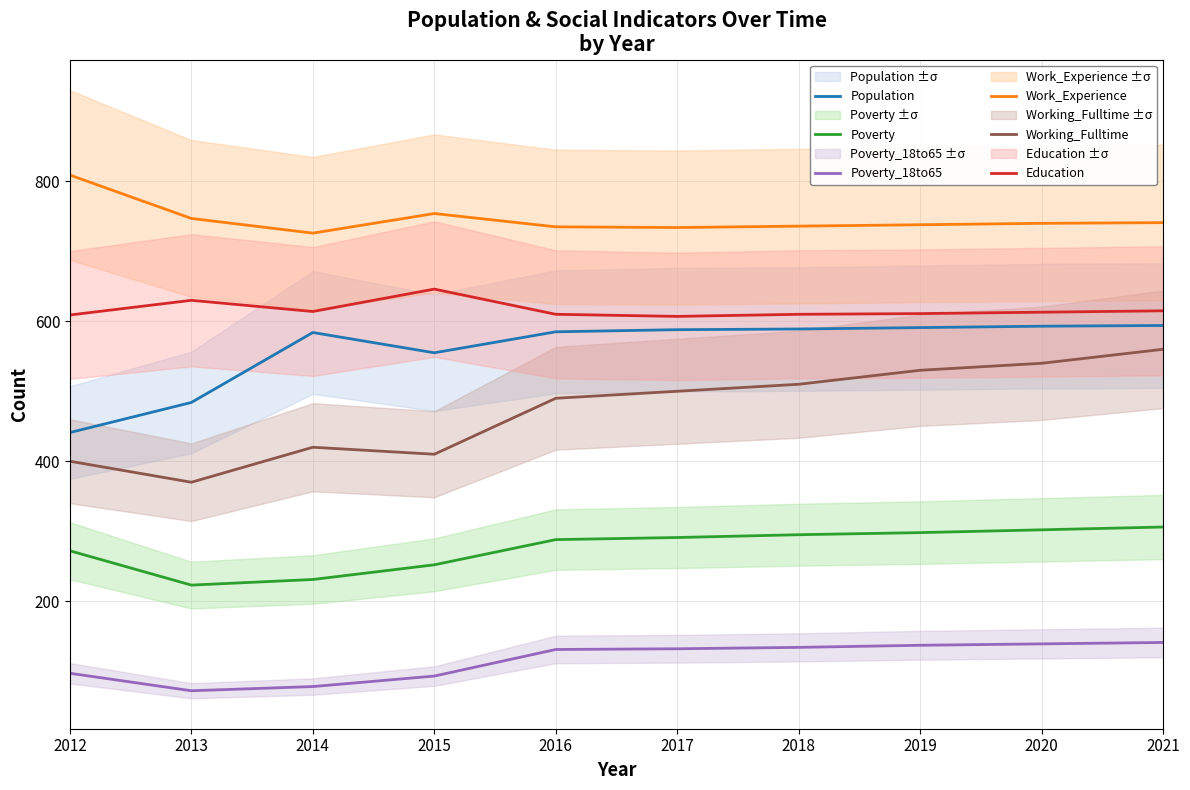

What is the average value of the Poverty series?

276